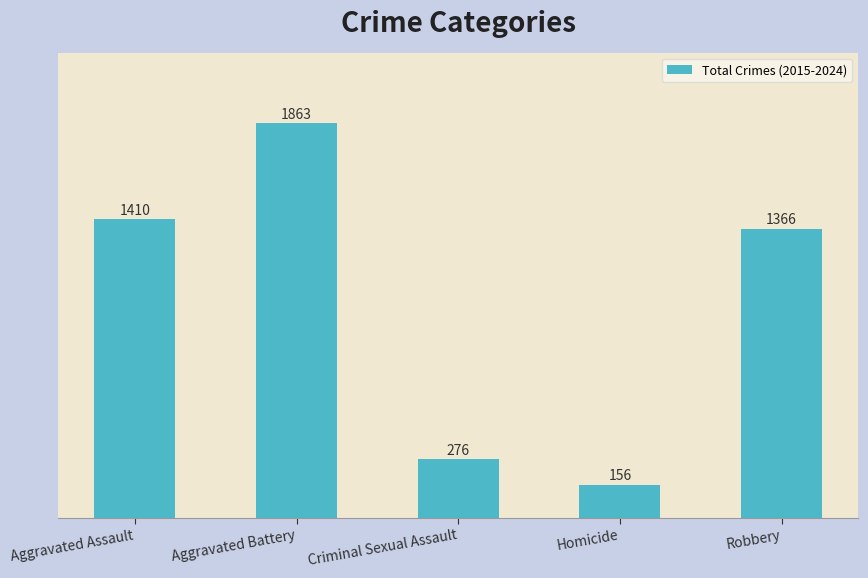

At which category does the chart reach its peak across all series?

Aggravated Battery